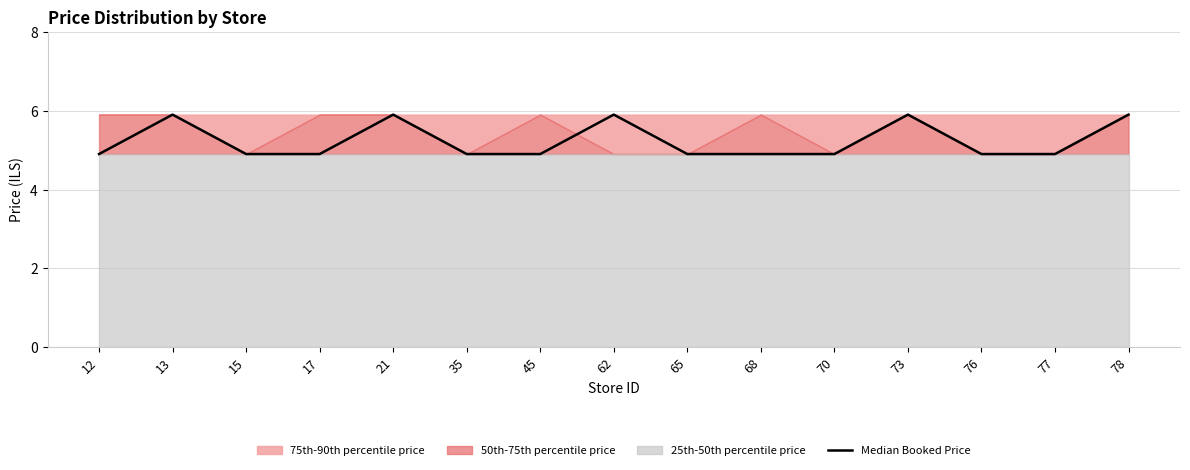

How many points are higher than both their immediate neighbors (excluding endpoints)?

4